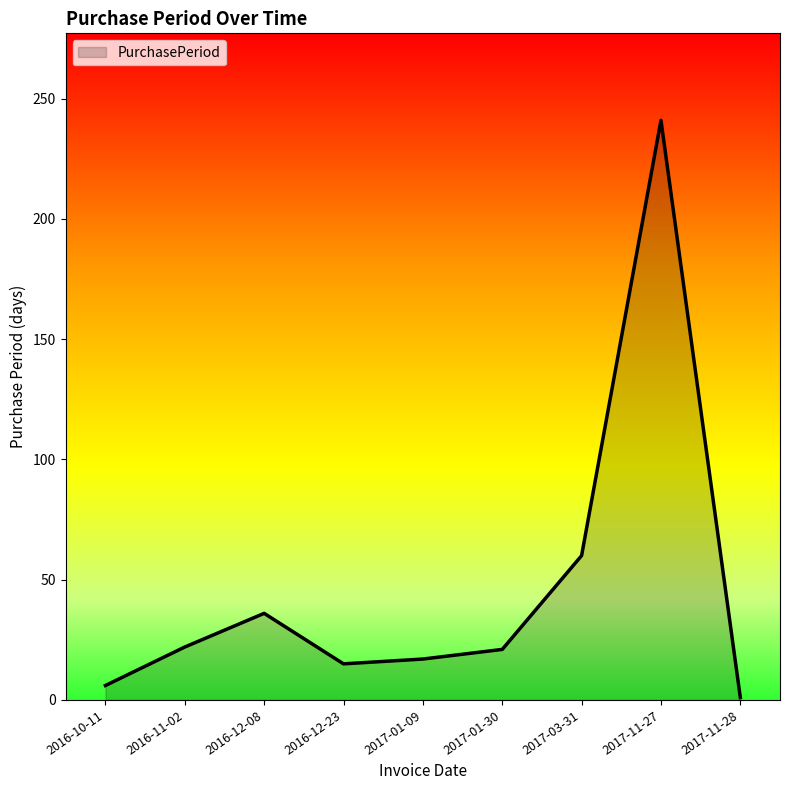

What is the maximum value shown in the chart?

241